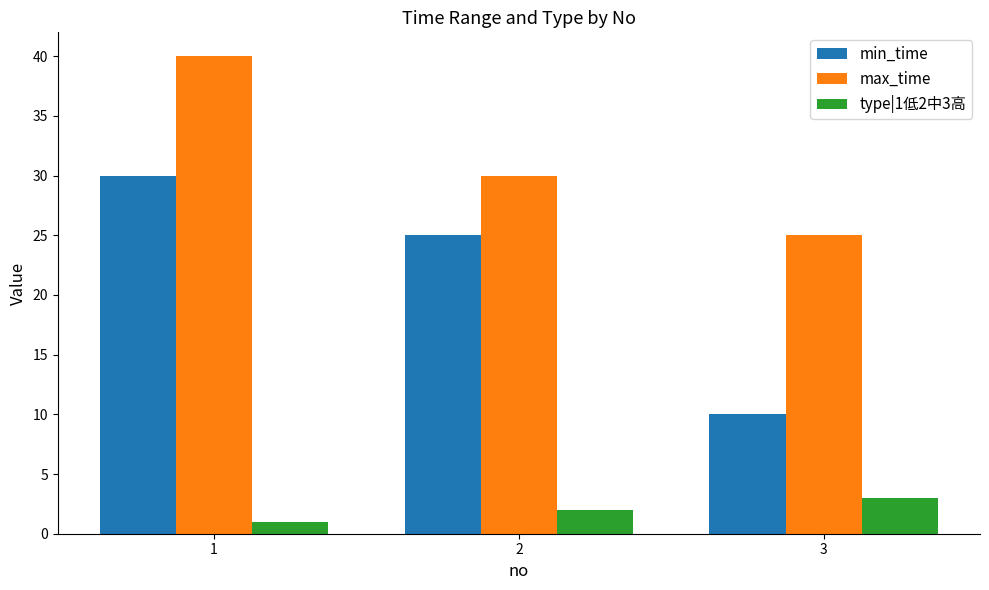

What is the spread (max minus min) of values at 3?

22